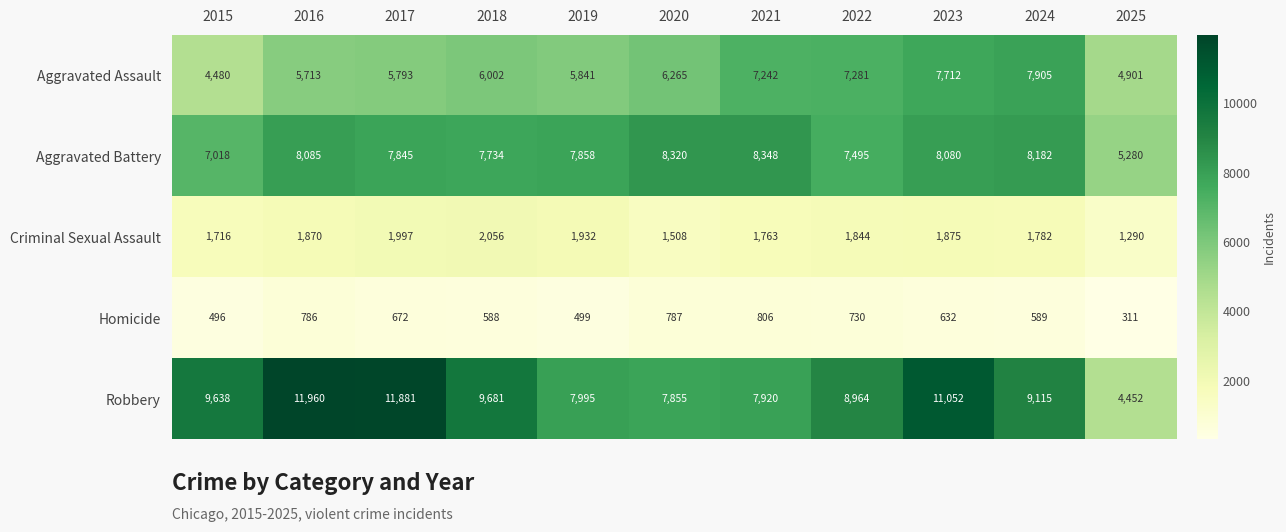

Rank the series by their maximum value, from highest to lowest.

Robbery, Aggravated Battery, Aggravated Assault, Criminal Sexual Assault, Homicide